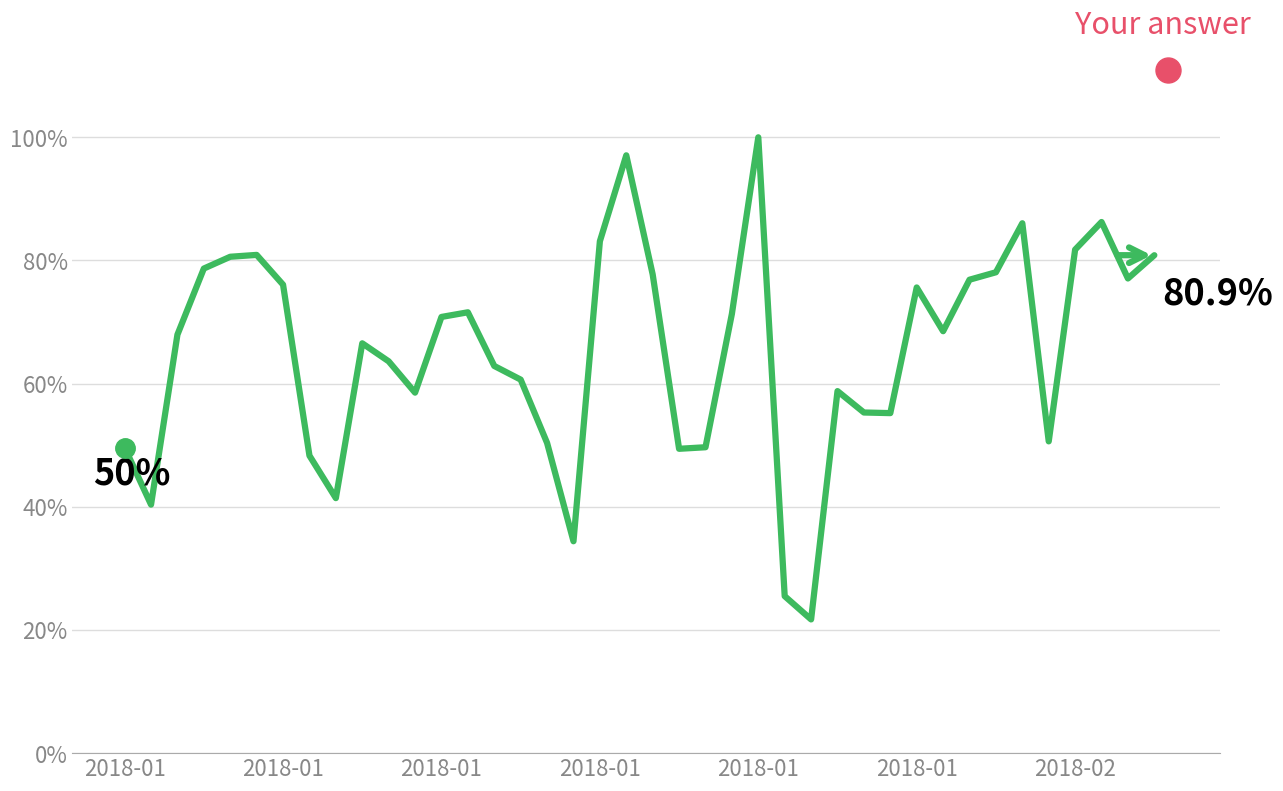

Does the chart display data point markers on the line(s)?

No